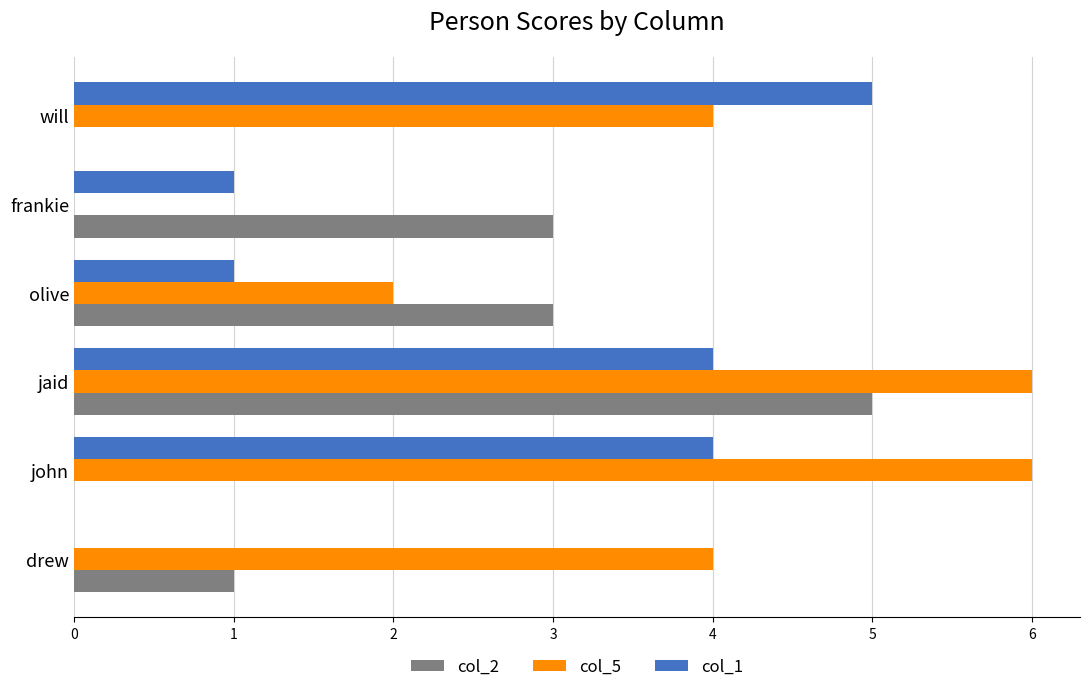

The value of col_2 at drew is 1. True or false?

True